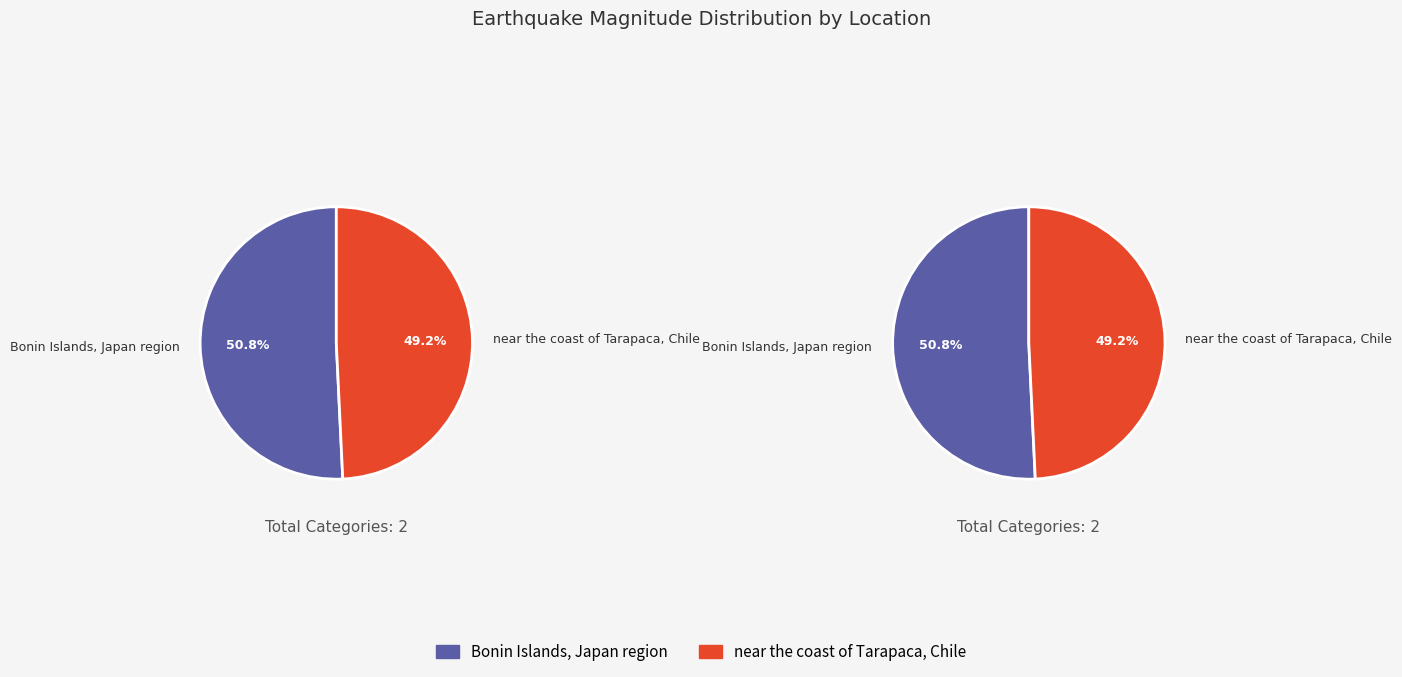

Which slice is the largest?

Bonin Islands, Japan region